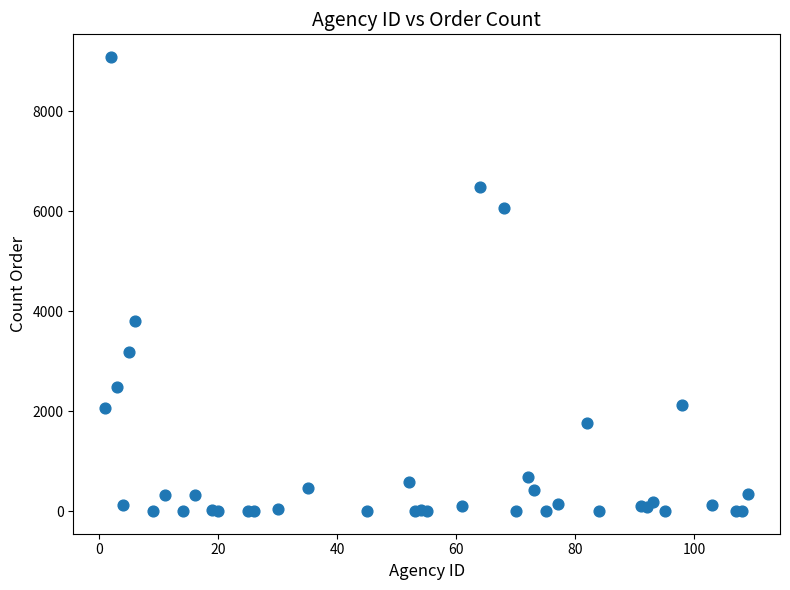

What Y value in the scatter plot is closest to 4542?

3802